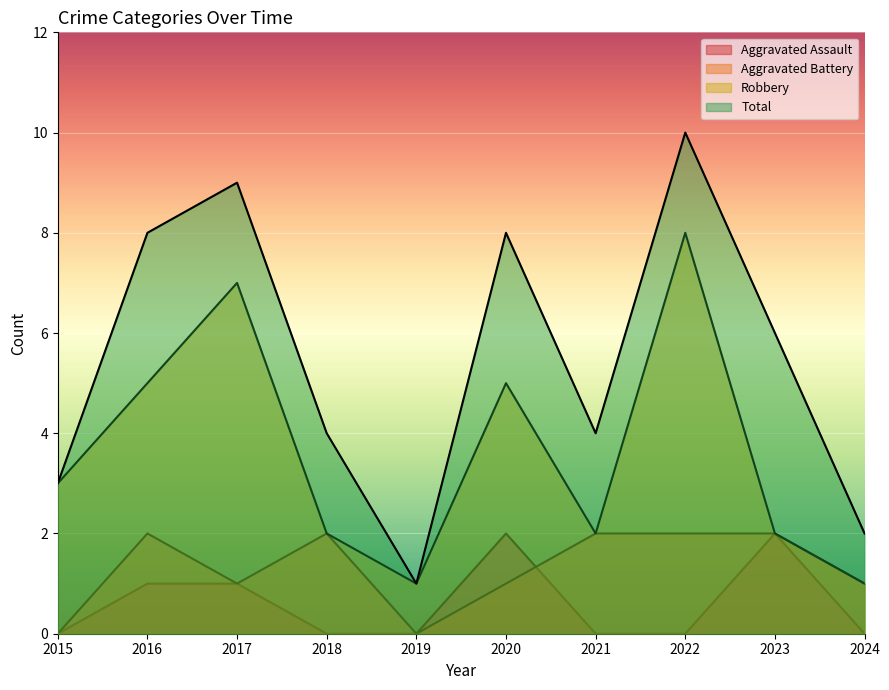

Read the Total value at 2023.

6